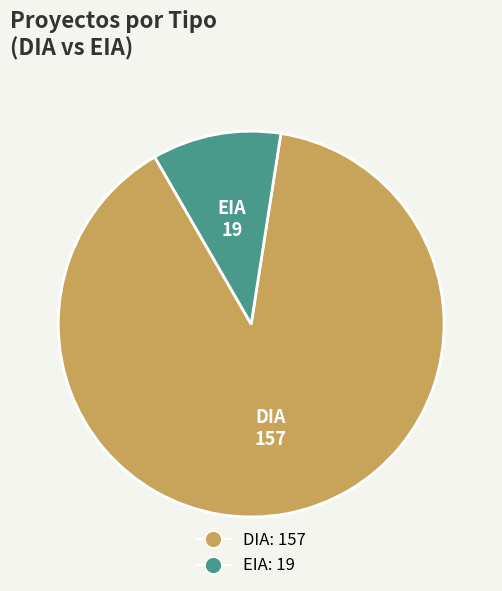

Rank the categories by value from highest to lowest.

DIA, EIA